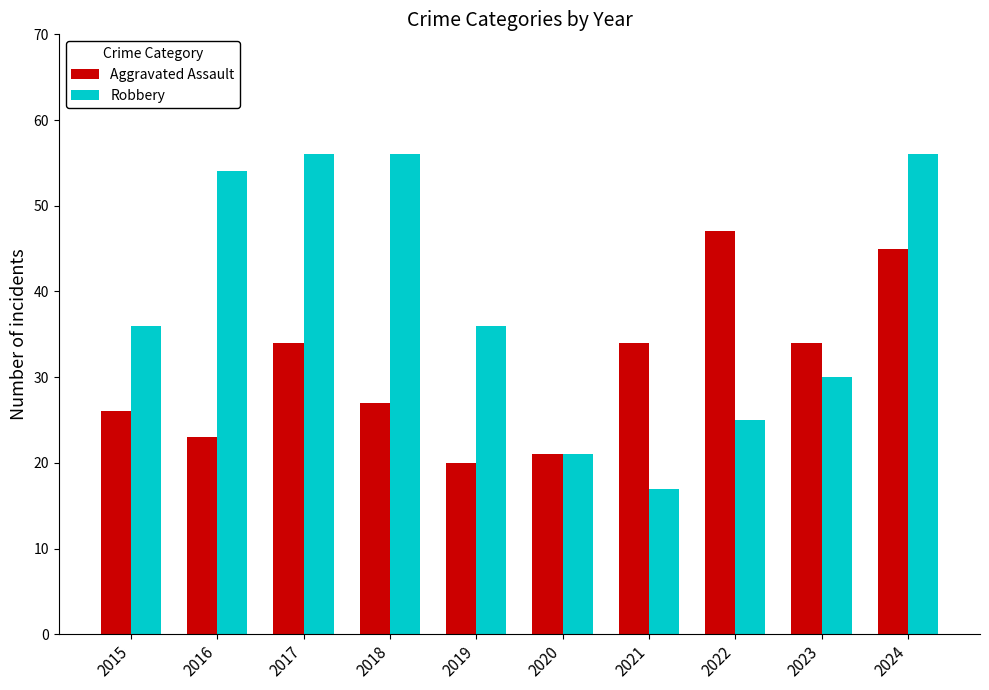

What is the value of the Robbery bar at the 2nd from the left?

54